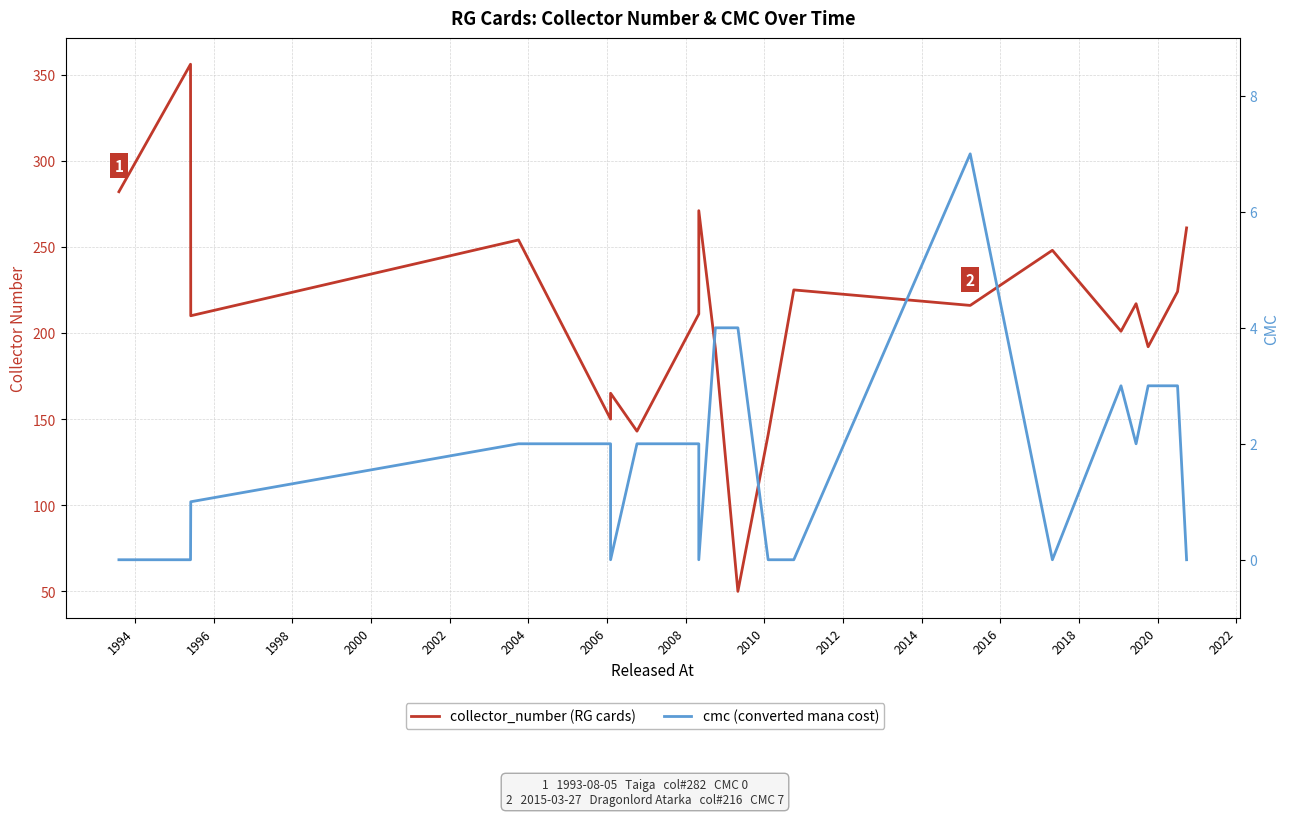

What is the greatest value displayed?

356